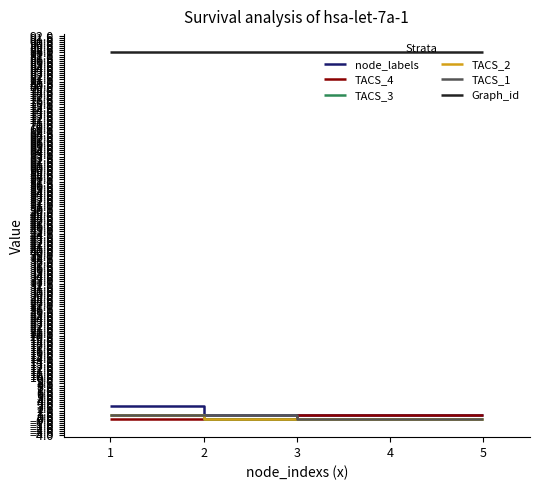

True or false: TACS_2 and TACS_1 intersect in this chart.

False